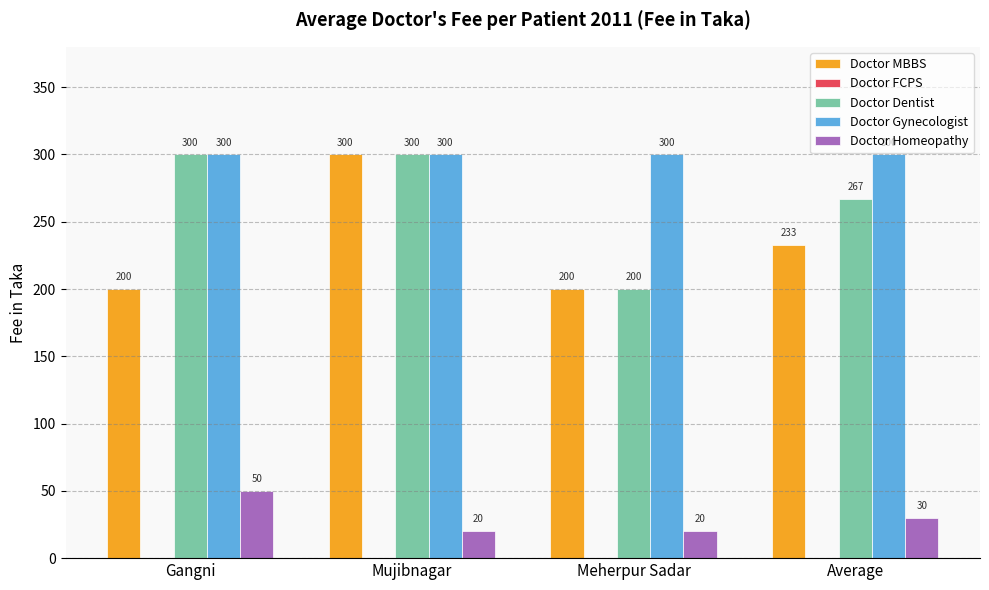

What is the difference between the maximum and minimum values in the Doctor MBBS series?

100